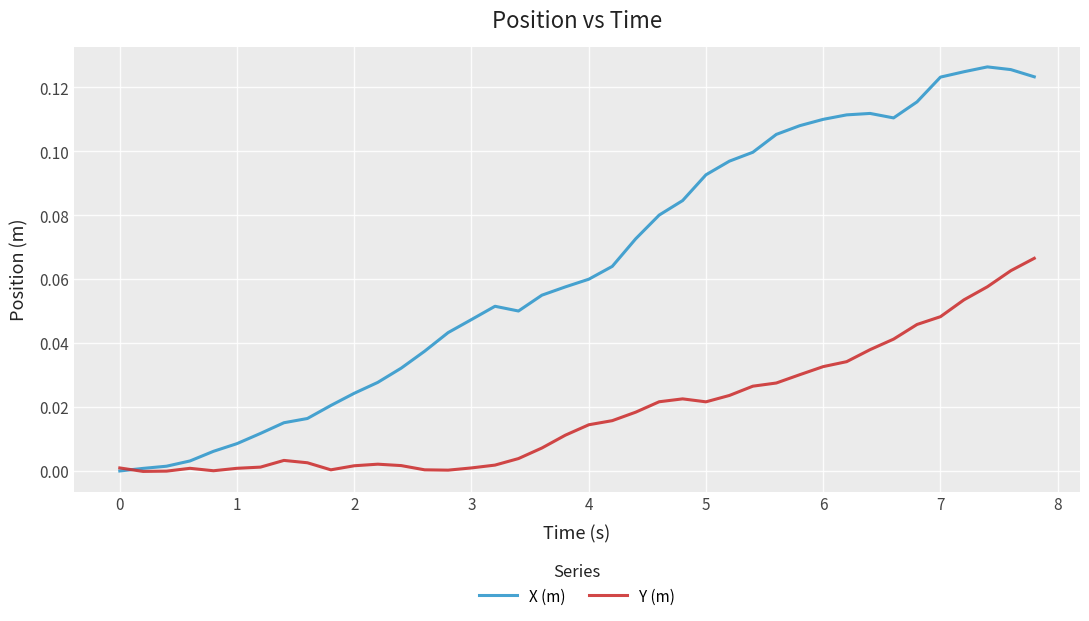

Which series ends up on top after the final intersection of Y (m) and X (m)?

X (m)